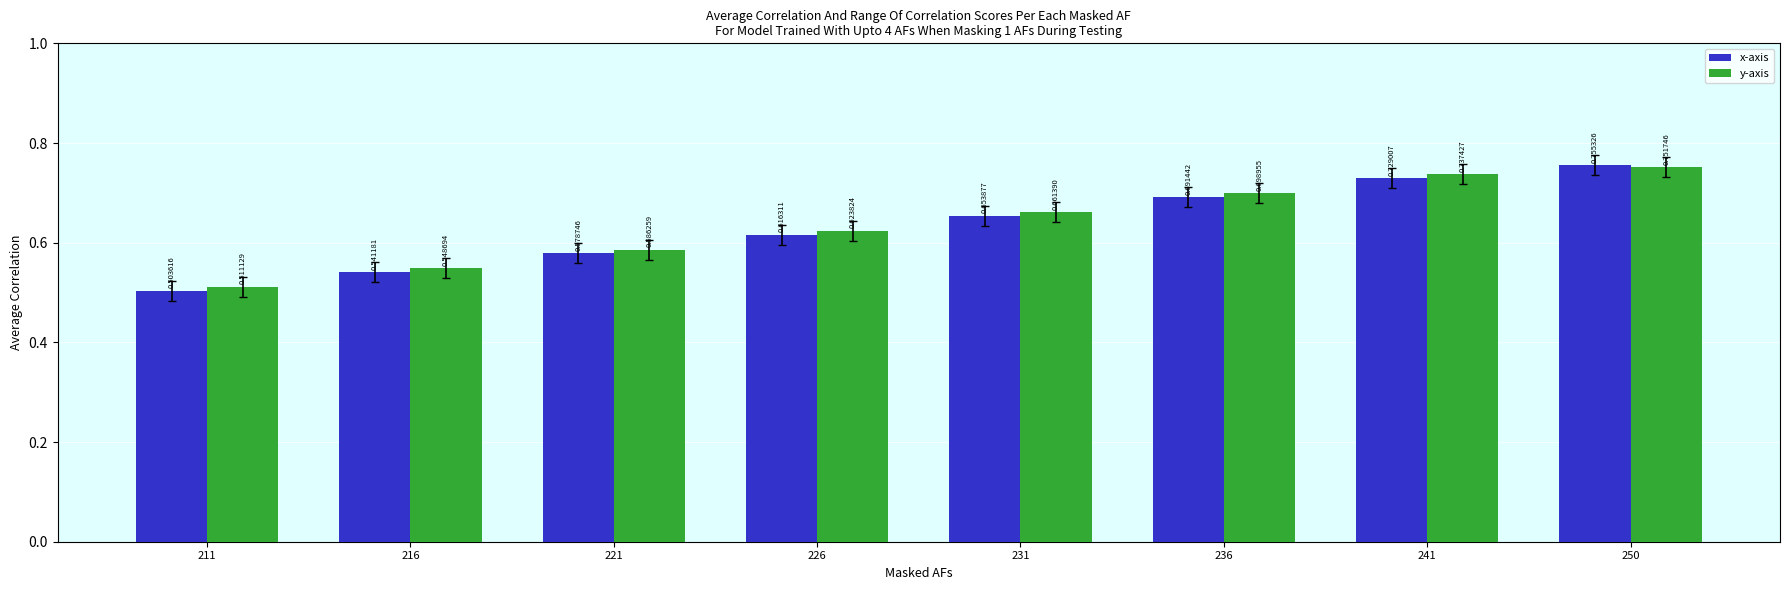

At how many categories does at least one series exceed 0?

8